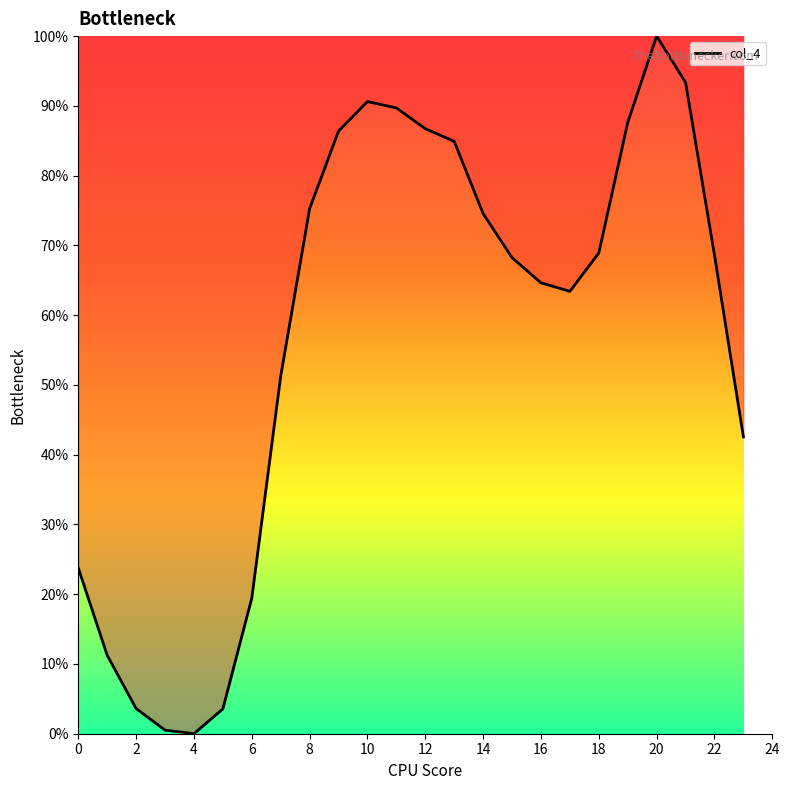

What is the difference between the maximum and minimum values?

100.0